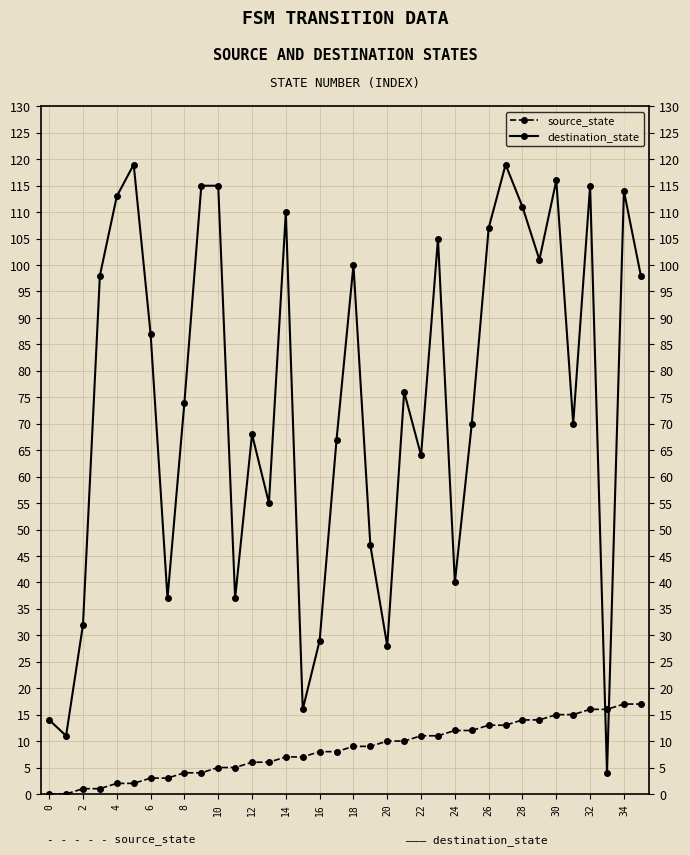

What is the value of the destination_state point at the 23rd from the left?

64